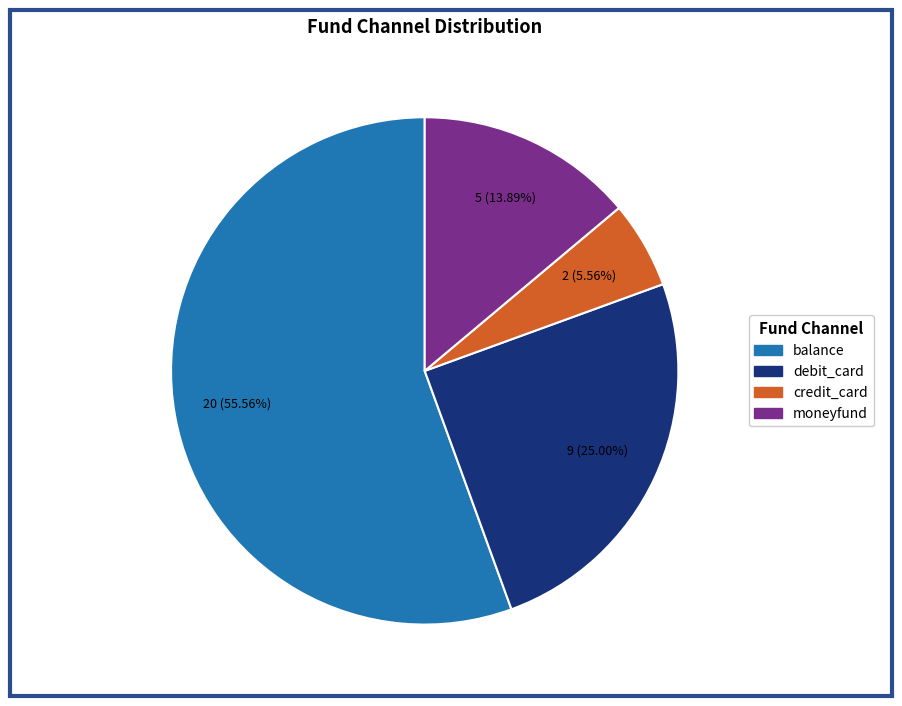

How many slices are in this pie chart?

4